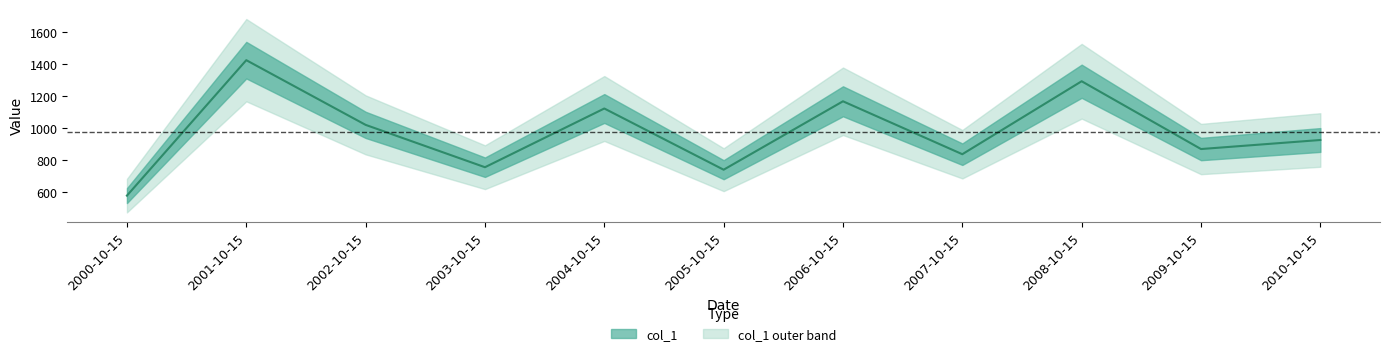

How many points are higher than both their immediate neighbors (excluding endpoints)?

4